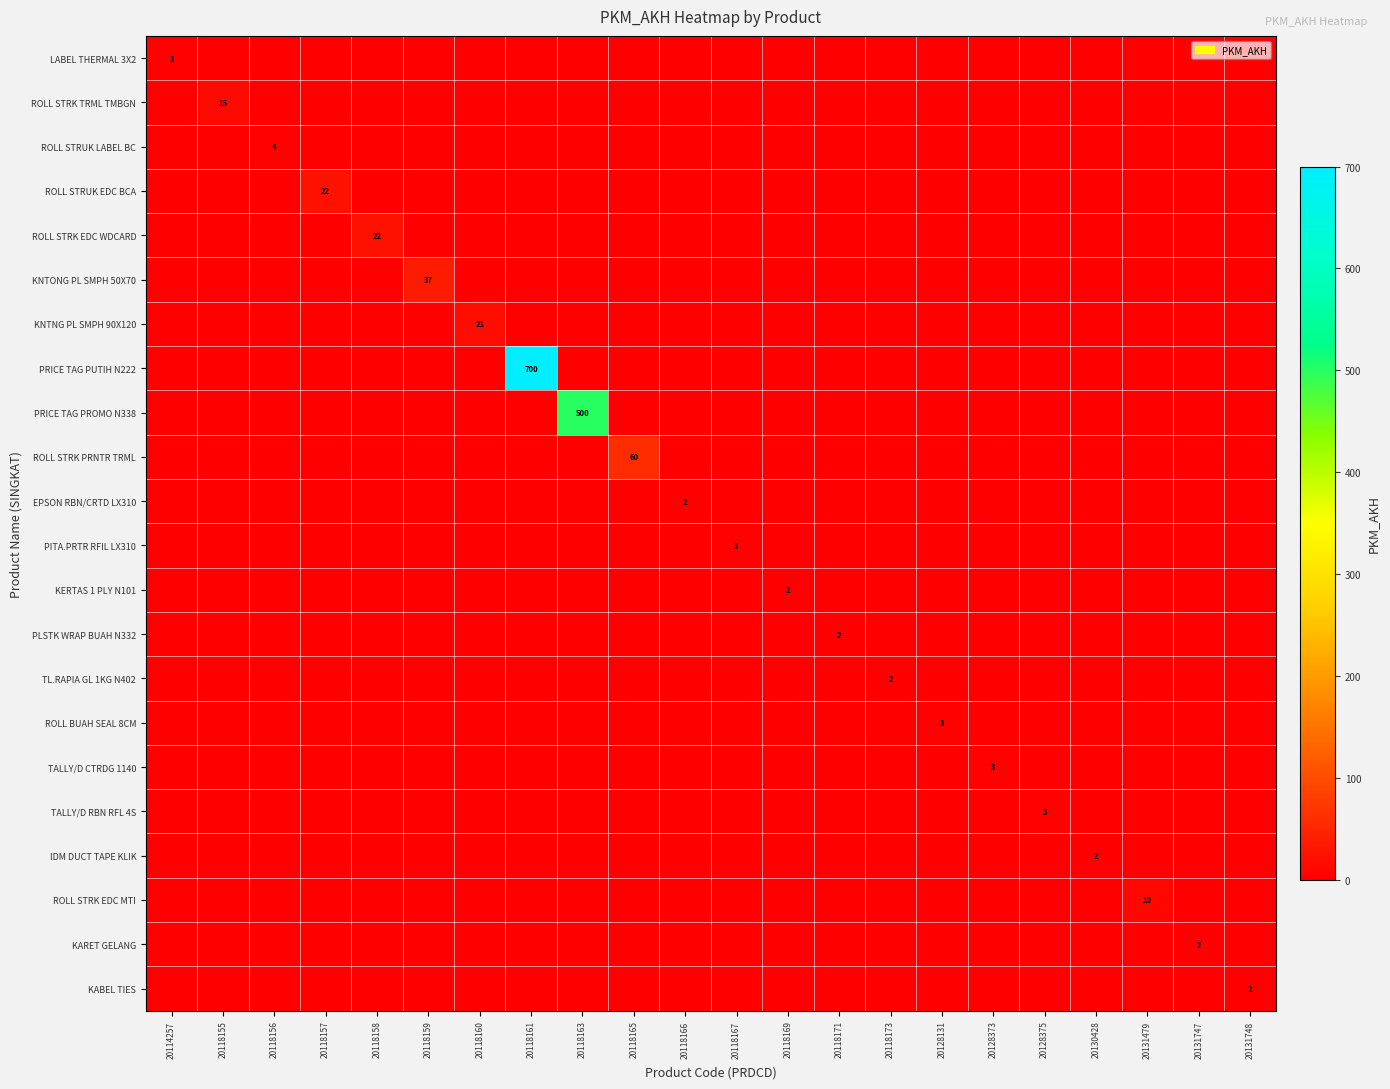

Count the number of data series in this chart.

22